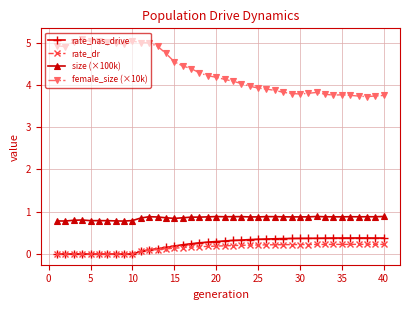

What is the value of the size (×100k) point at the 34th from the left?

0.9